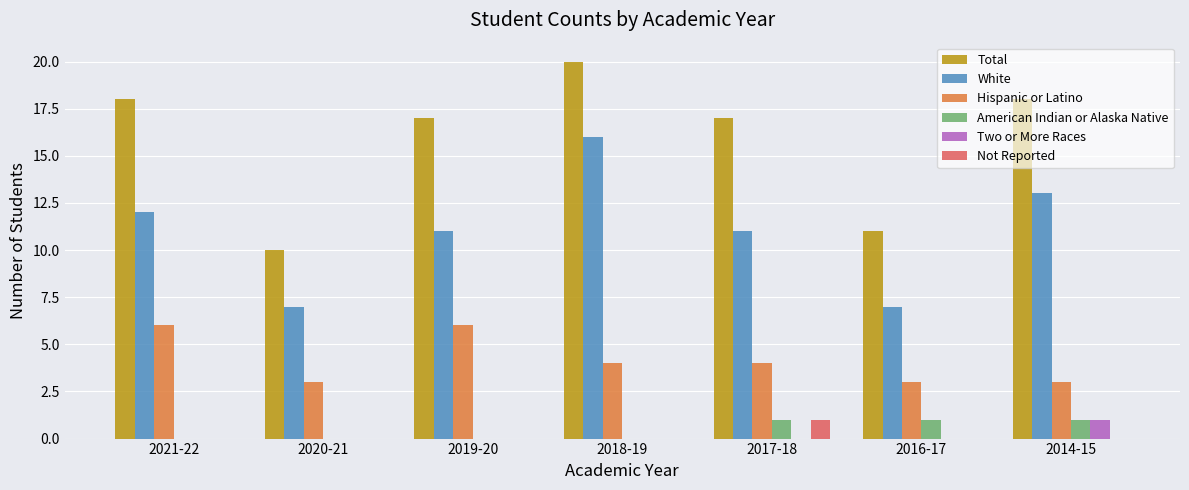

Which category has the highest value across all series?

2018-19